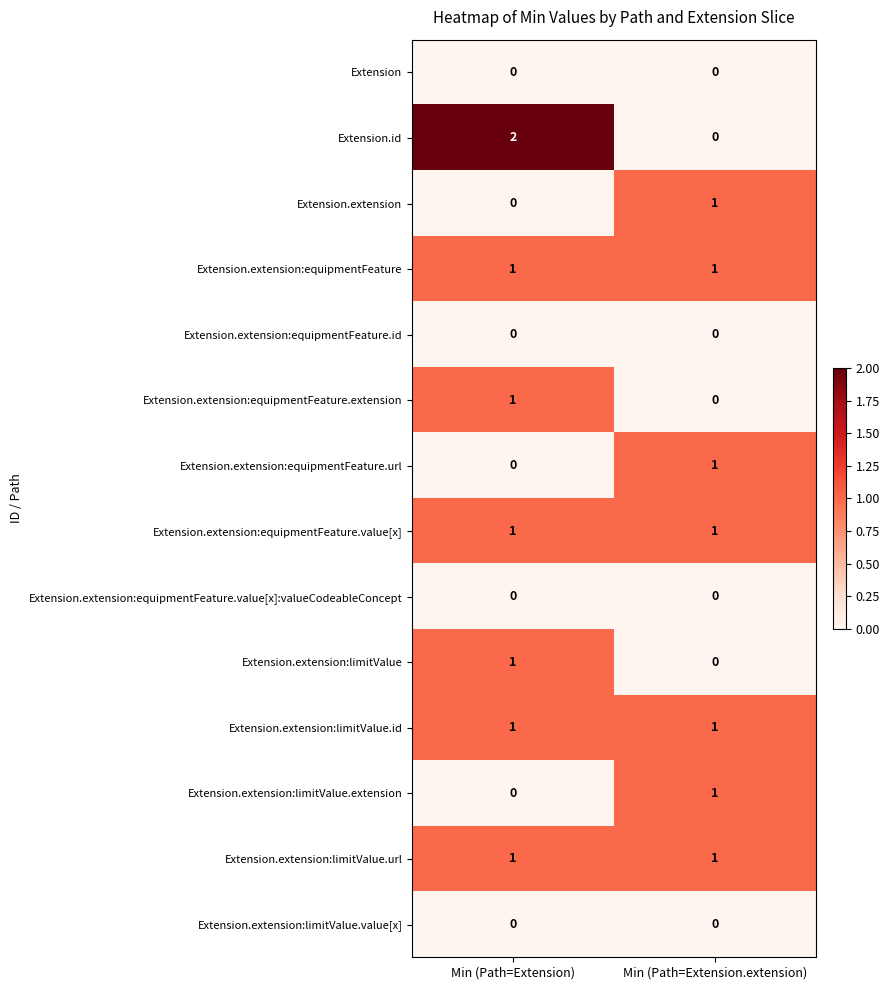

Reading left to right, transcribe all the data shown in this chart.

Extension: Min (Path=Extension)=0	Min (Path=Extension.extension)=0
Extension.id: Min (Path=Extension)=2	Min (Path=Extension.extension)=0
Extension.extension: Min (Path=Extension)=0	Min (Path=Extension.extension)=1
Extension.extension:equipmentFeature: Min (Path=Extension)=1	Min (Path=Extension.extension)=1
Extension.extension:equipmentFeature.id: Min (Path=Extension)=0	Min (Path=Extension.extension)=0
Extension.extension:equipmentFeature.extension: Min (Path=Extension)=1	Min (Path=Extension.extension)=0
Extension.extension:equipmentFeature.url: Min (Path=Extension)=0	Min (Path=Extension.extension)=1
Extension.extension:equipmentFeature.value[x]: Min (Path=Extension)=1	Min (Path=Extension.extension)=1
Extension.extension:equipmentFeature.value[x]:valueCodeableConcept: Min (Path=Extension)=0	Min (Path=Extension.extension)=0
Extension.extension:limitValue: Min (Path=Extension)=1	Min (Path=Extension.extension)=0
Extension.extension:limitValue.id: Min (Path=Extension)=1	Min (Path=Extension.extension)=1
Extension.extension:limitValue.extension: Min (Path=Extension)=0	Min (Path=Extension.extension)=1
Extension.extension:limitValue.url: Min (Path=Extension)=1	Min (Path=Extension.extension)=1
Extension.extension:limitValue.value[x]: Min (Path=Extension)=0	Min (Path=Extension.extension)=0